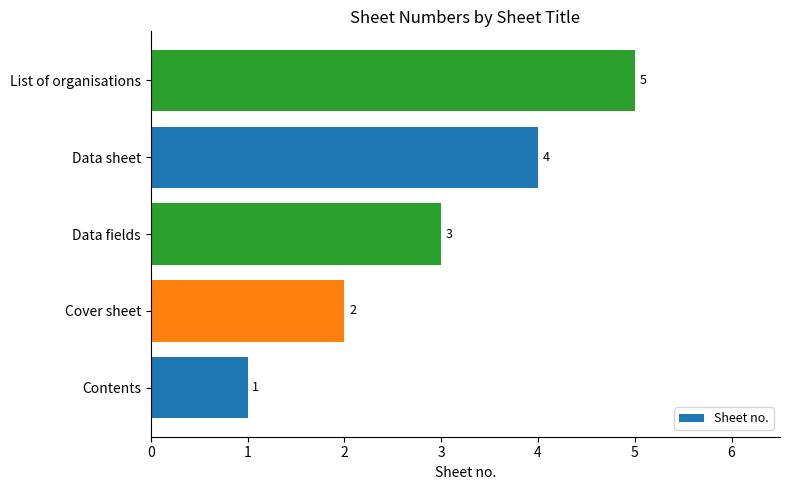

What is the difference between the second highest and second lowest values?

2